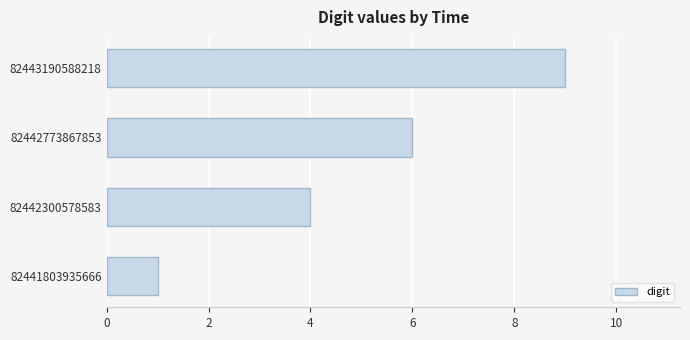

True or false: the data shows 6 at 82442773867853.

True